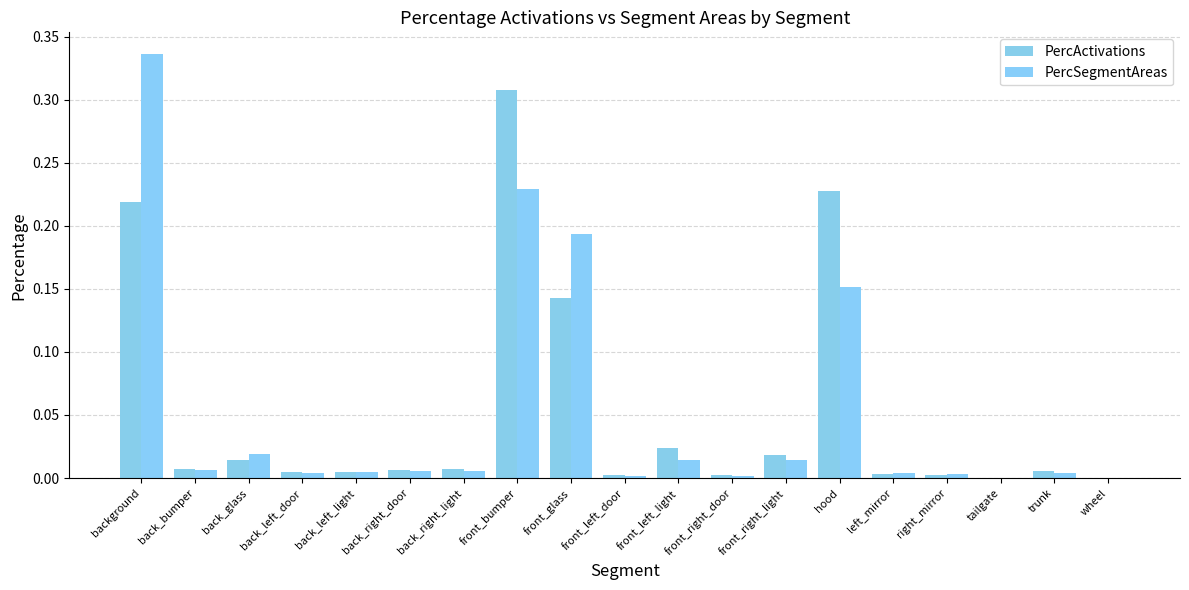

Are the bars grouped side by side (vs. stacked)?

Yes